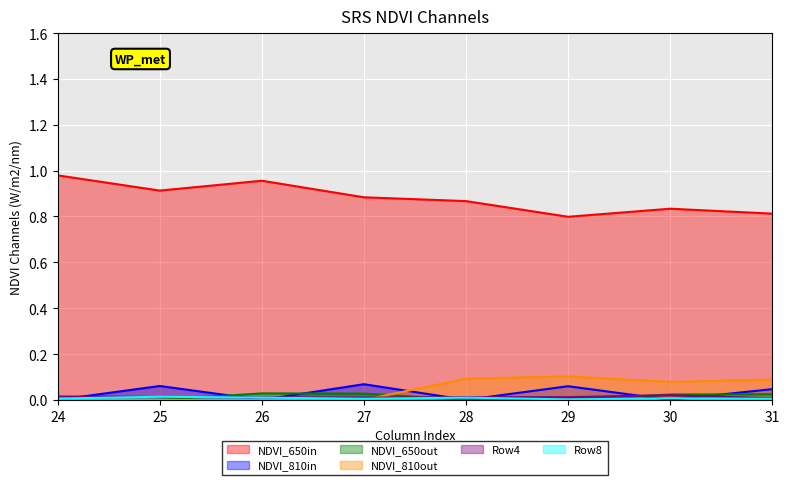

Reading left to right, extract all data points from this chart.

Row0: 24=1.0	25=0.9	26=1.0	27=0.9	28=0.9	29=0.8	30=0.8	31=0.8
Row1: 24=0.0	25=0.1	26=0.0	27=0.1	28=0.0	29=0.1	30=0.0	31=0.0
Row2: 24=0.0	25=0.0	26=0.0	27=0.0	28=0.0	29=0.0	30=0.0	31=0.0
Row4: 24=0.0	25=0.0	26=0.0	27=0.0	28=0.1	29=0.1	30=0.1	31=0.1
Row16: 24=0.0	25=0.0	26=0.0	27=0.0	28=0.0	29=0.0	30=0.0	31=0.0
Row8: 24=0.0	25=0.0	26=0.0	27=0.0	28=0.0	29=0.0	30=0.0	31=0.0